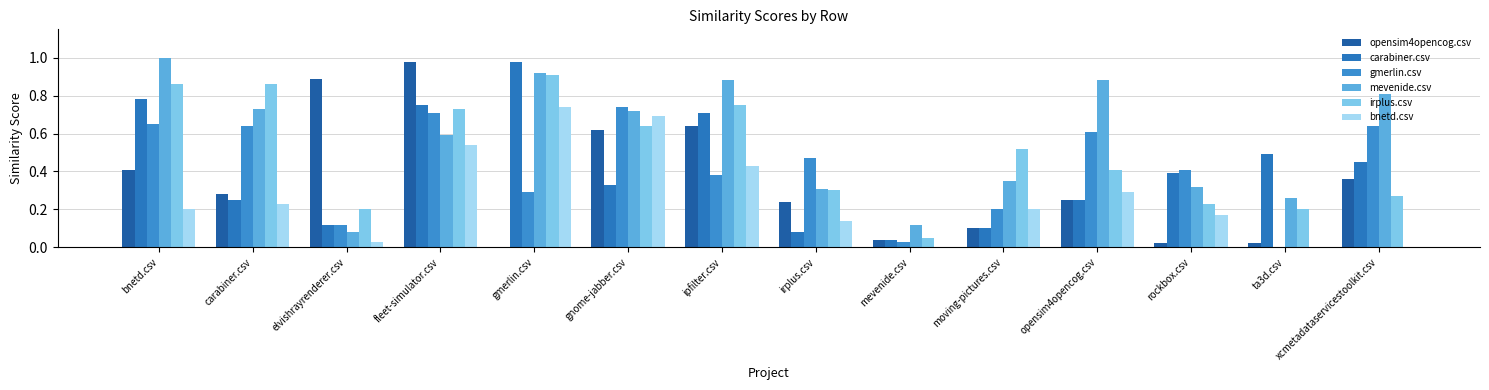

Which series changed the most between gnome-jabber.csv and xcmetadataservicestoolkit.csv?

bnetd.csv